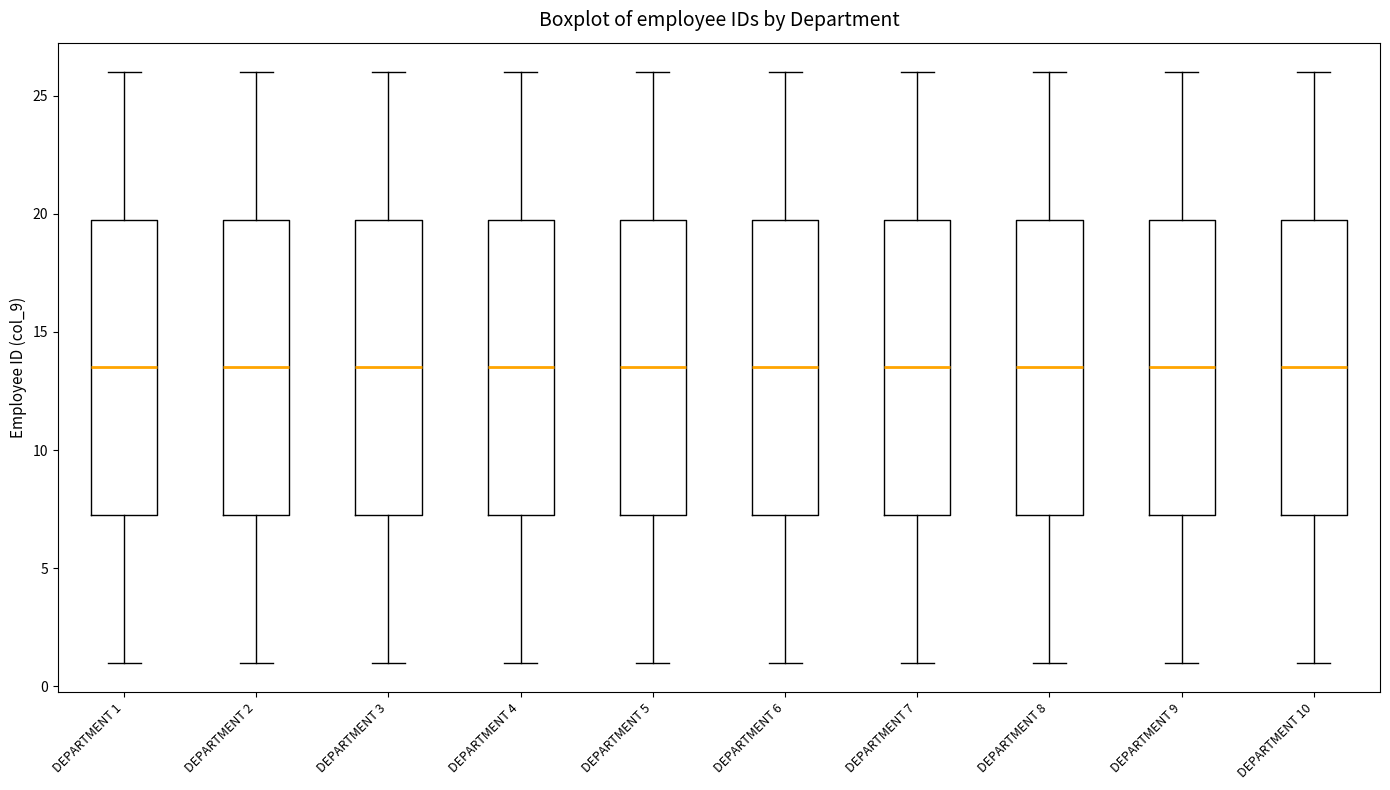

Reading left to right, transcribe this box plot: for each box, give where its median line is, the range the box spans, and where its two whiskers end, as read against the y-axis. The values are not printed on the chart, so give them approximately, as read against the axis.

DEPARTMENT 1: median 13.5, box 7.5 to 20.0, whiskers 1.0 to 26.0
DEPARTMENT 2: median 13.5, box 7.5 to 20.0, whiskers 1.0 to 26.0
DEPARTMENT 3: median 13.5, box 7.5 to 20.0, whiskers 1.0 to 26.0
DEPARTMENT 4: median 13.5, box 7.5 to 20.0, whiskers 1.0 to 26.0
DEPARTMENT 5: median 13.5, box 7.5 to 20.0, whiskers 1.0 to 26.0
DEPARTMENT 6: median 13.5, box 7.5 to 20.0, whiskers 1.0 to 26.0
DEPARTMENT 7: median 13.5, box 7.5 to 20.0, whiskers 1.0 to 26.0
DEPARTMENT 8: median 13.5, box 7.5 to 20.0, whiskers 1.0 to 26.0
DEPARTMENT 9: median 13.5, box 7.5 to 20.0, whiskers 1.0 to 26.0
DEPARTMENT 10: median 13.5, box 7.5 to 20.0, whiskers 1.0 to 26.0